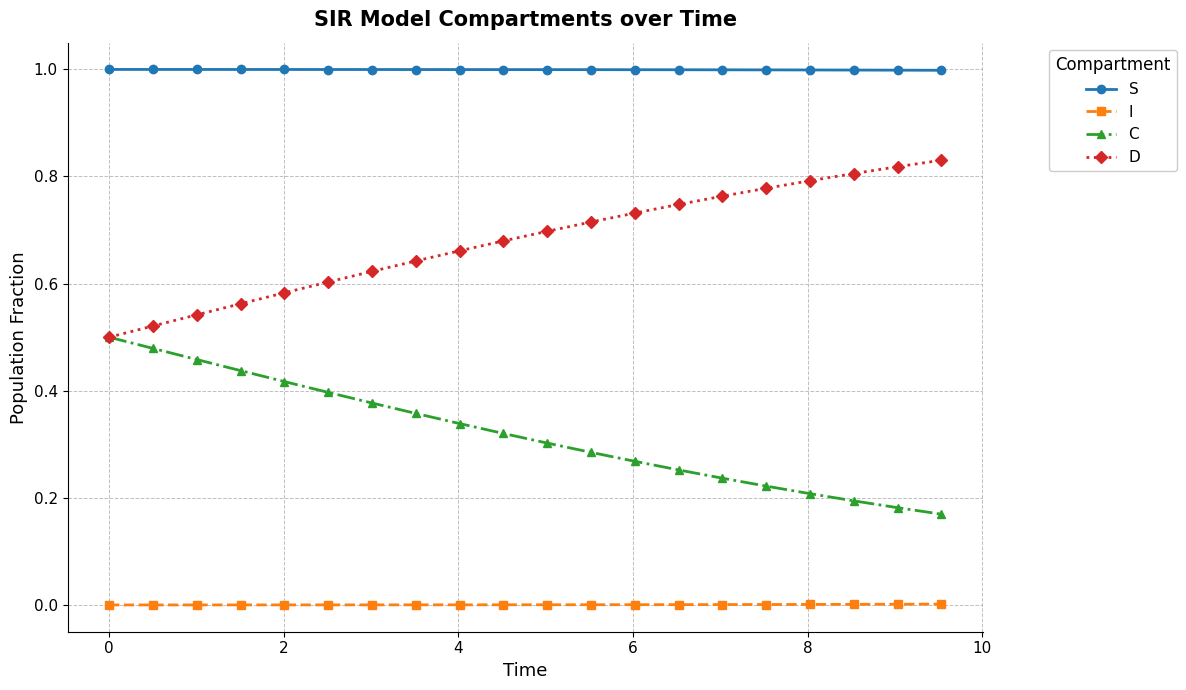

What are all the series names shown in the legend?

S, I, C, D